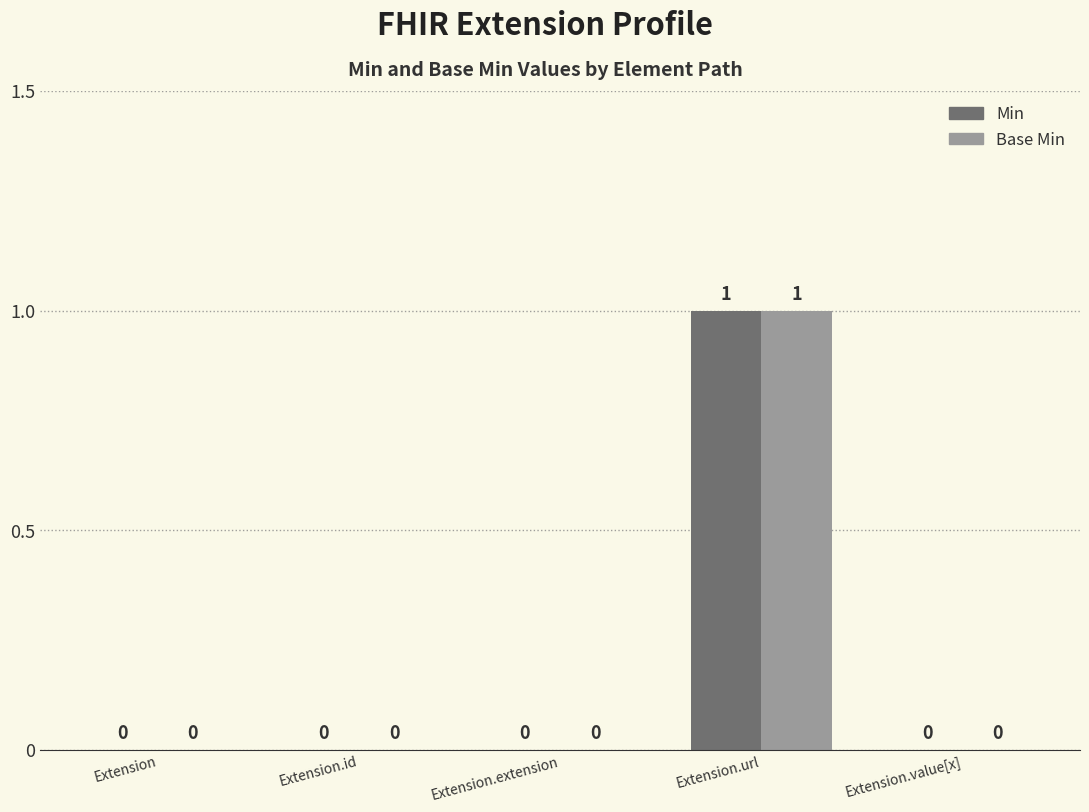

The Min series shows -1 at Extension.id. True or false?

False